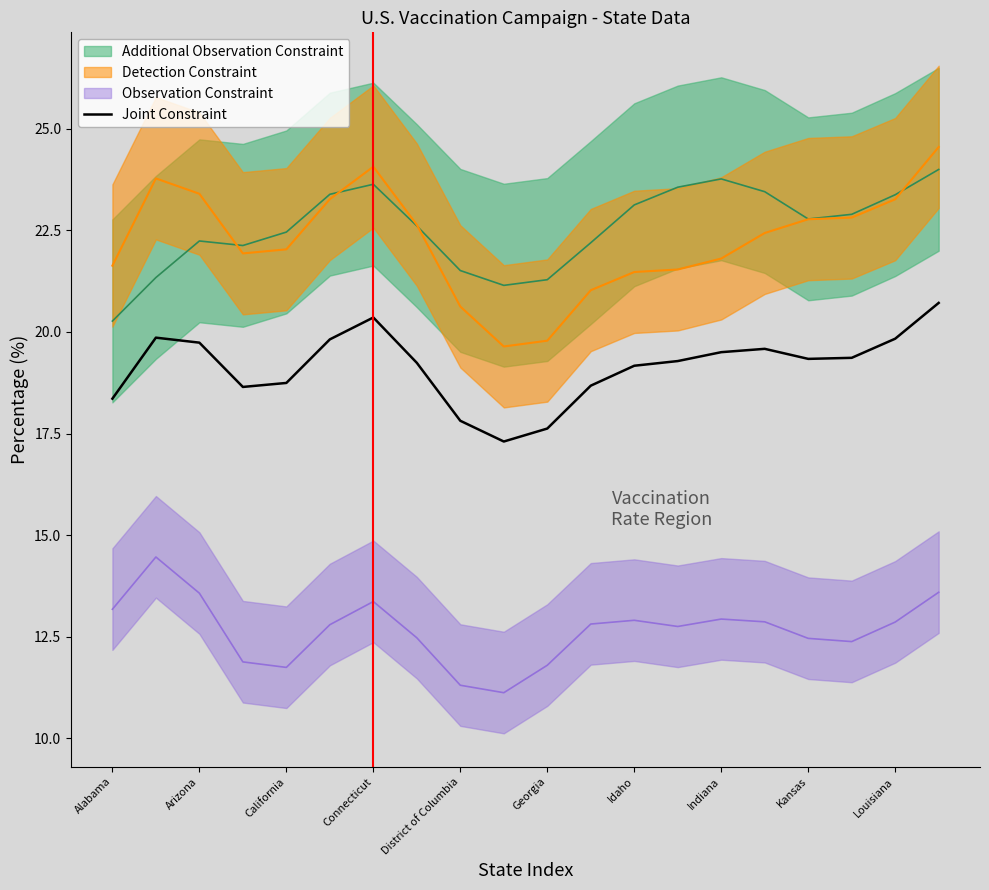

How many data points are less than 19?

7